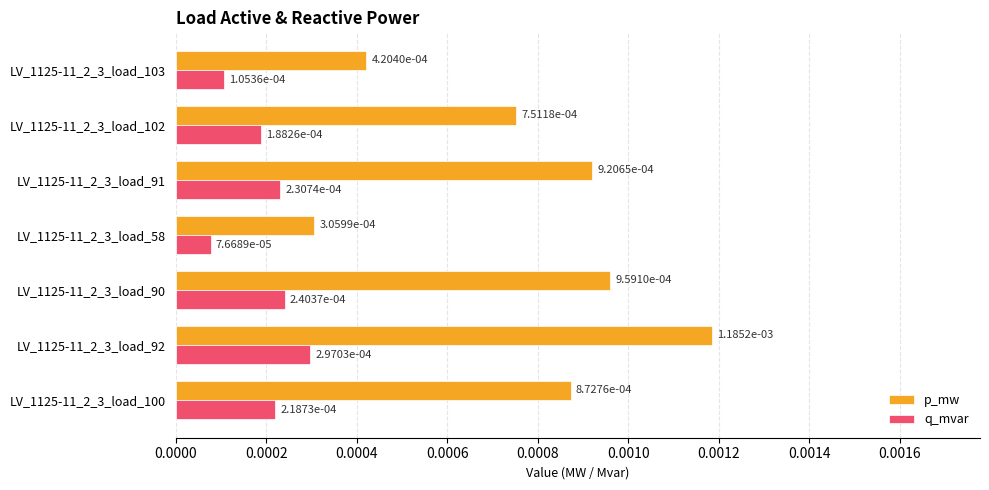

Between LV_1125-11_2_3_load_90 and LV_1125-11_2_3_load_91, which series saw the biggest shift?

p_mw